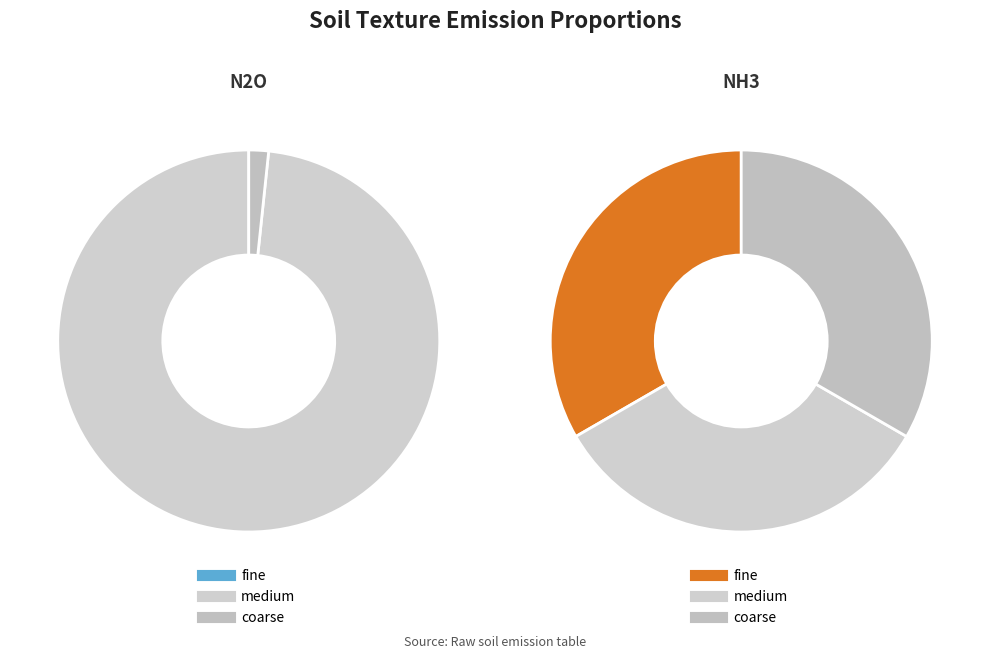

What portion of the pie excludes fine?

100.0%